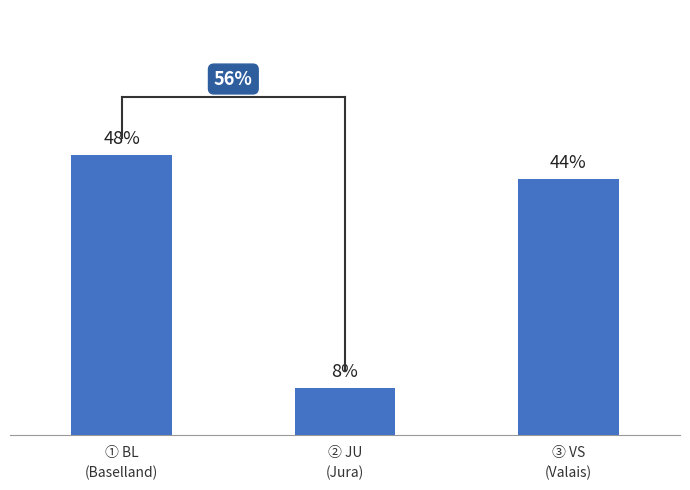

Between ③ VS
(Valais) and ① BL
(Baselland), which is larger?

① BL
(Baselland)